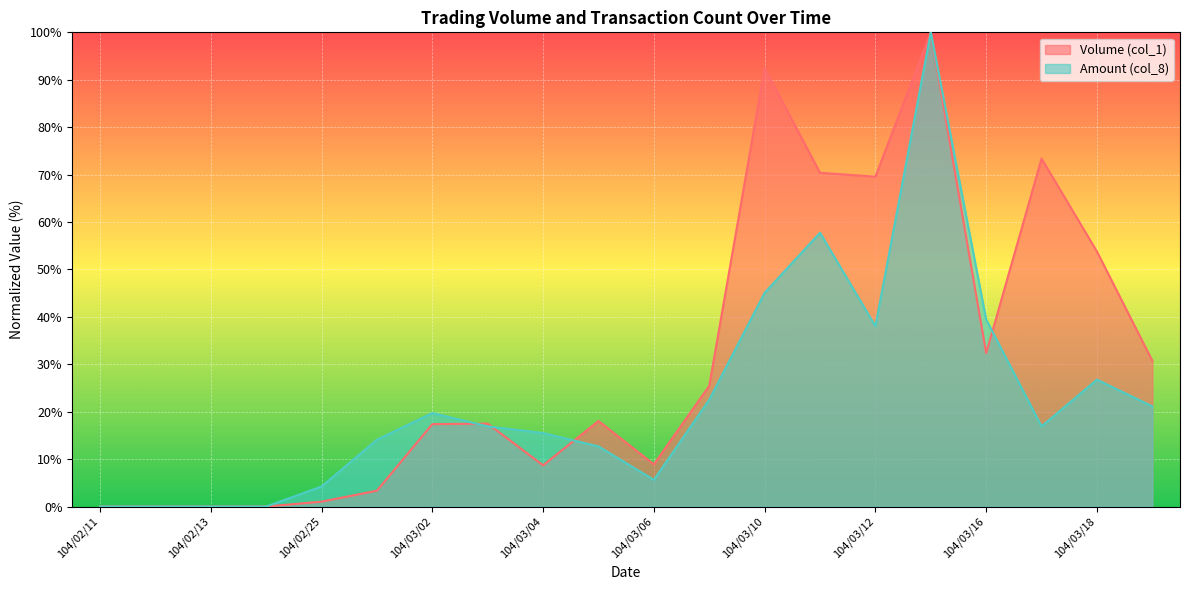

True or false: Volume (col_1) has more than 2 interior local peaks.

True